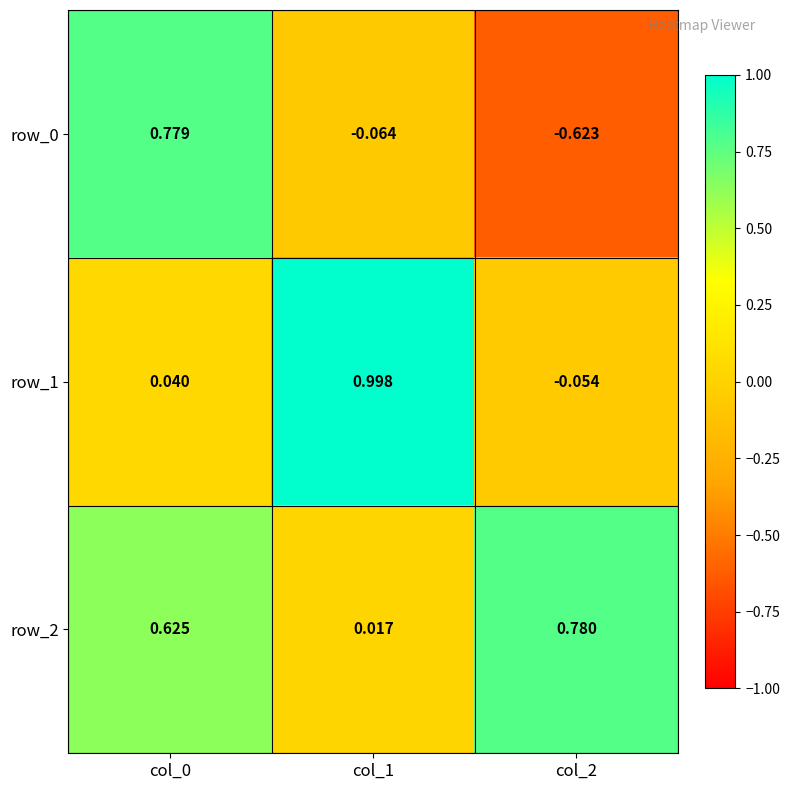

Which series has the largest total across all categories?

row_2